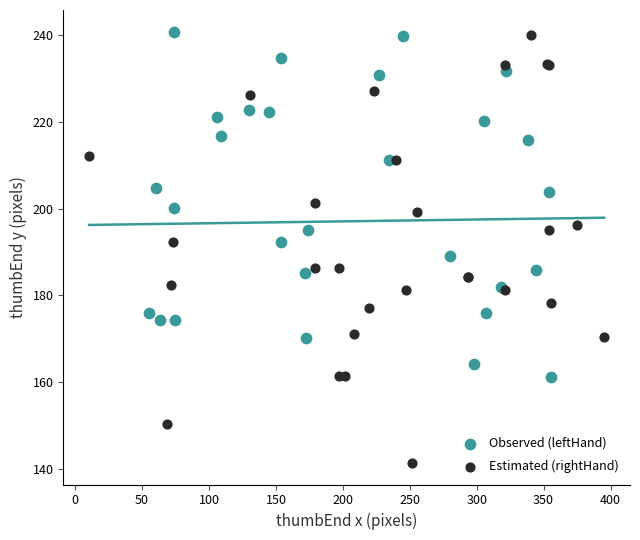

Which series reaches the minimum Y coordinate?

Estimated (rightHand)